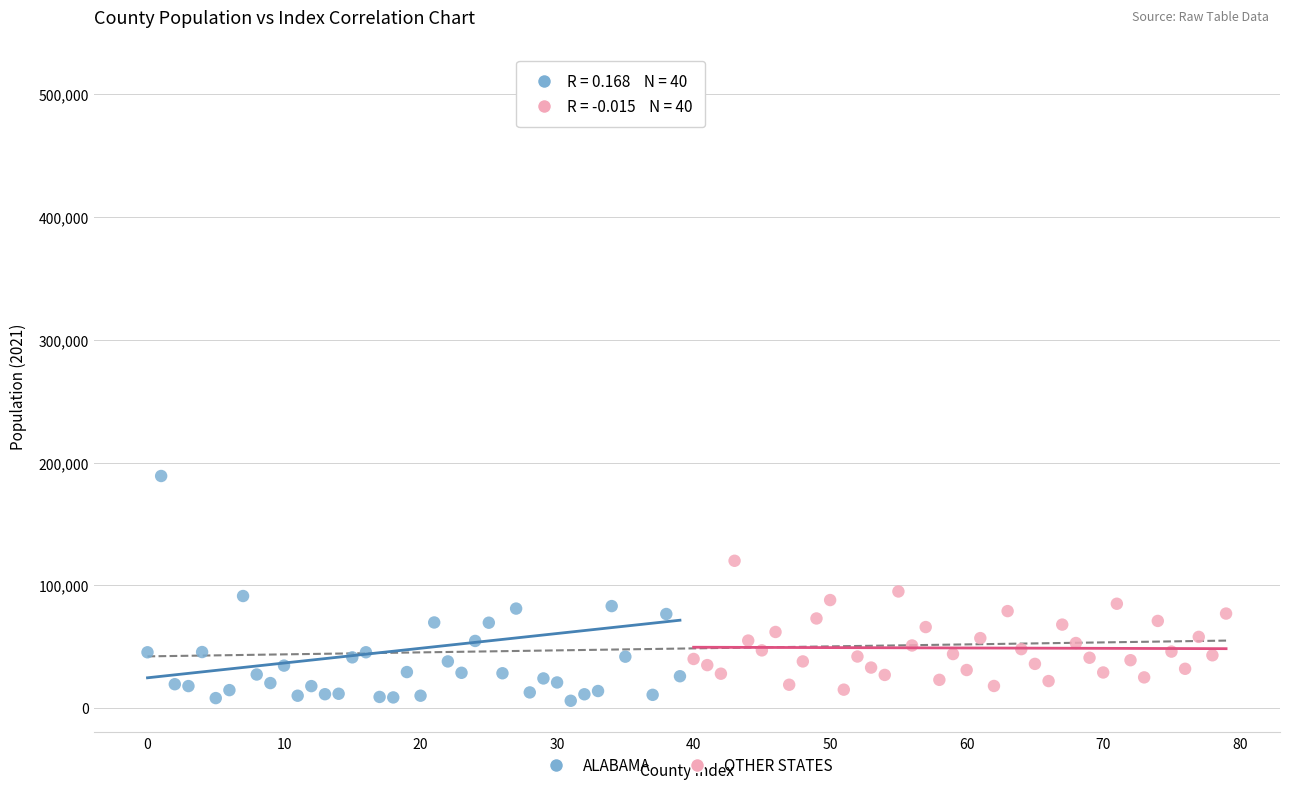

Which series has the largest Y range (max minus min)?

ALABAMA